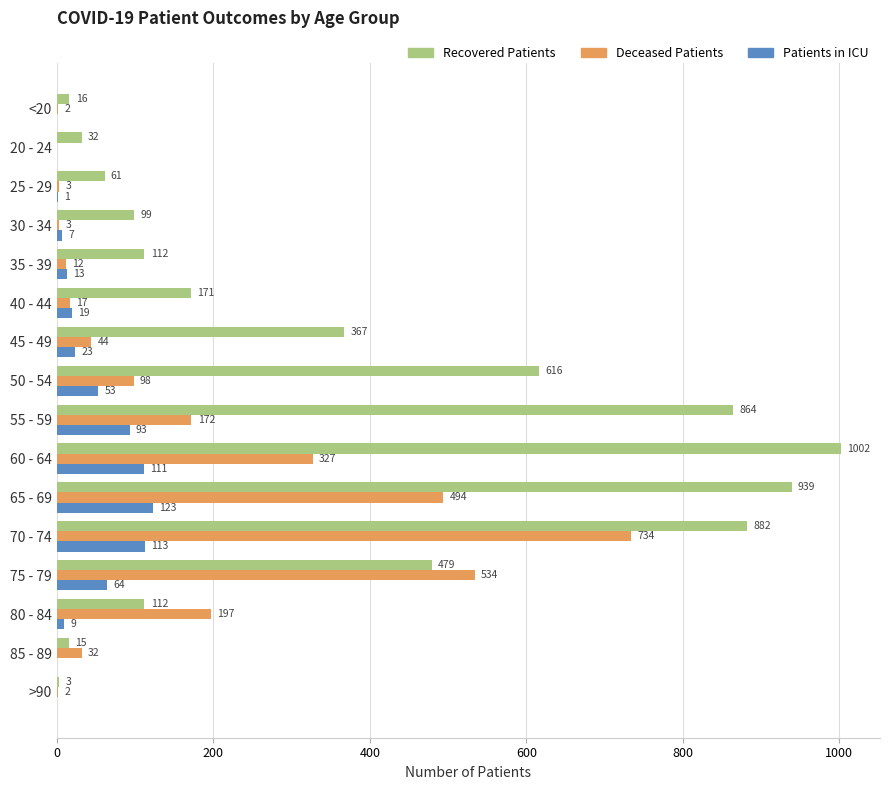

At which category does the chart reach its peak across all series?

60 - 64